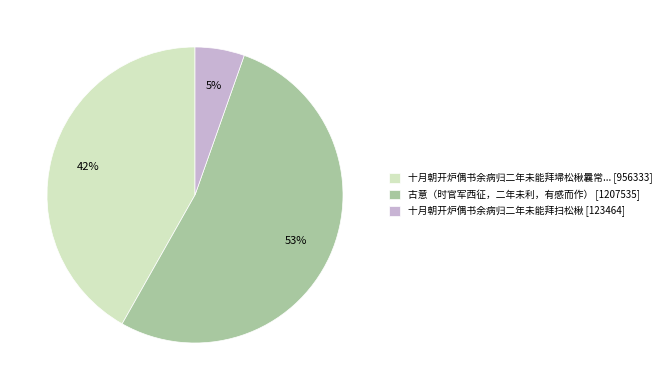

Do 十月朝开炉偶书余病归二年未能拜扫松楸 [123464] and 古意（时官军西征，二年未利，有感而作） [1207535] together represent more than half of the pie?

Yes